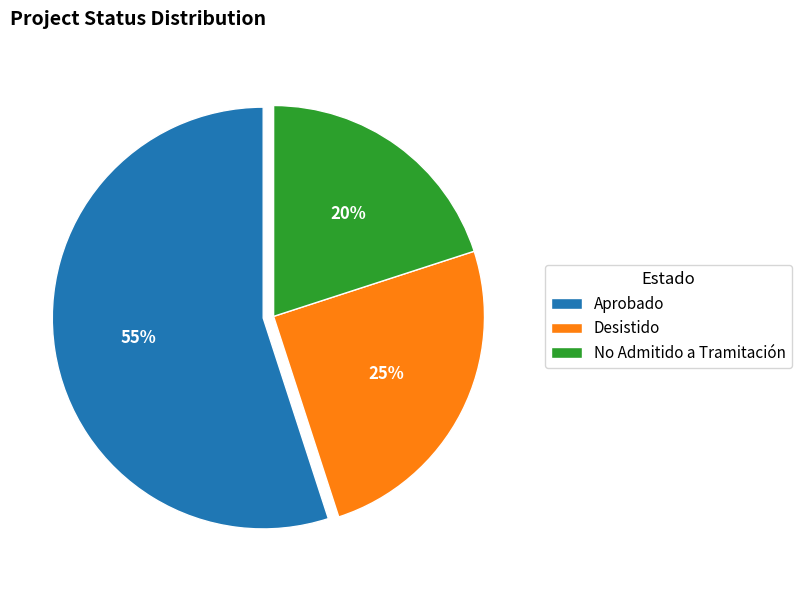

Combined, do Desistido and No Admitido a Tramitación account for over 50%?

No